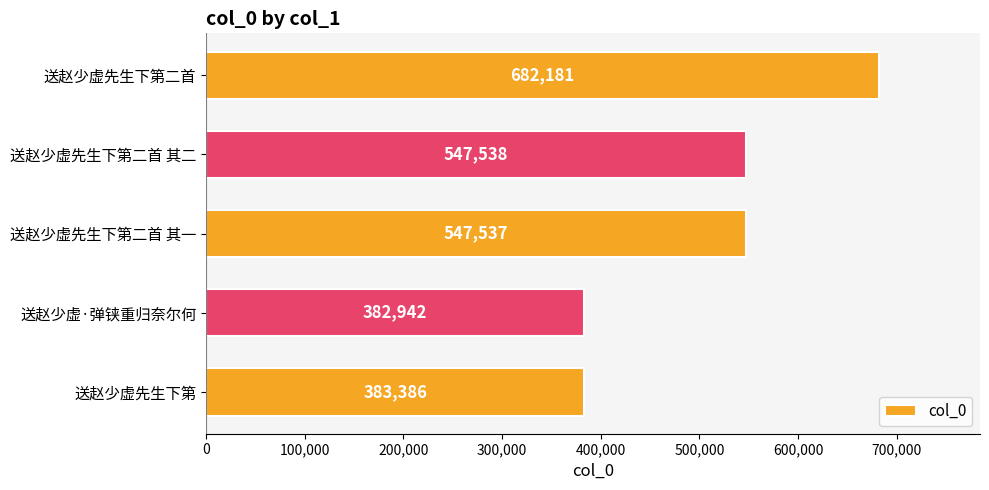

Approximately how many times larger is the value at 送赵少虚先生下第二首 其一 compared to 送赵少虚·弹铗重归奈尔何?

1.4